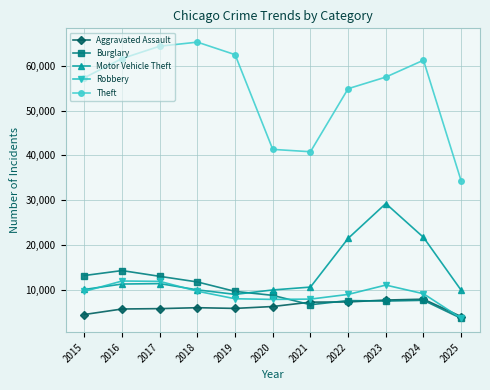

What is the value of the Aggravated Assault point at the 8th from the left?

7281